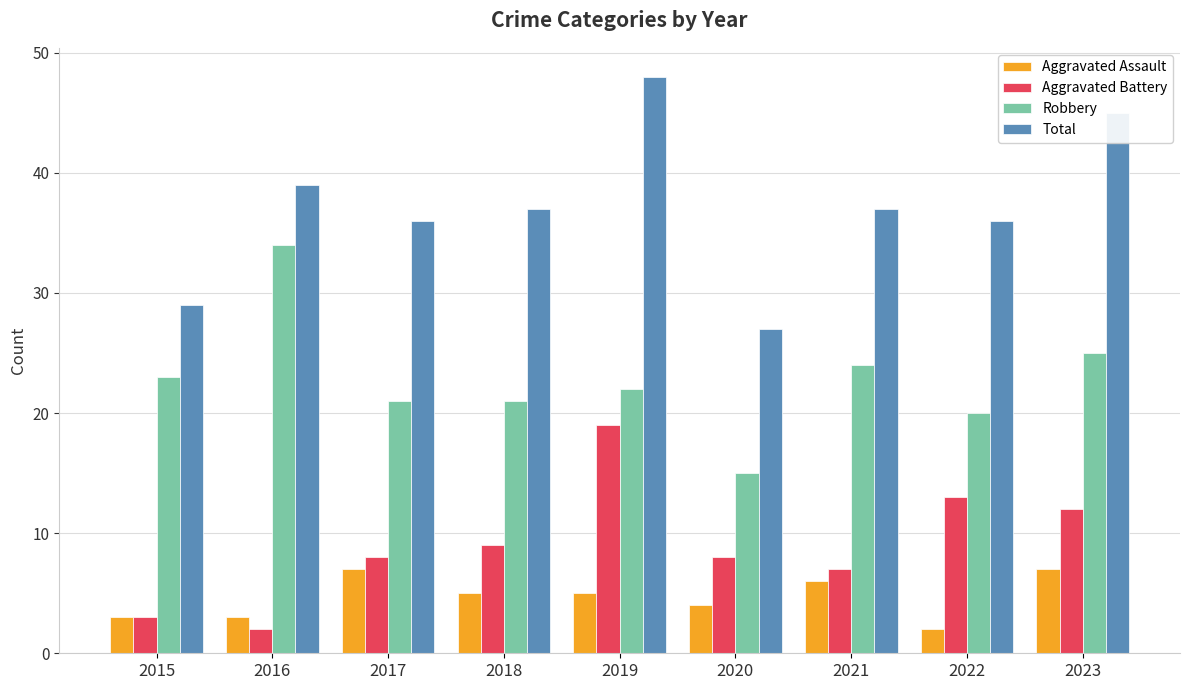

Does the chart contain stacked bars?

No